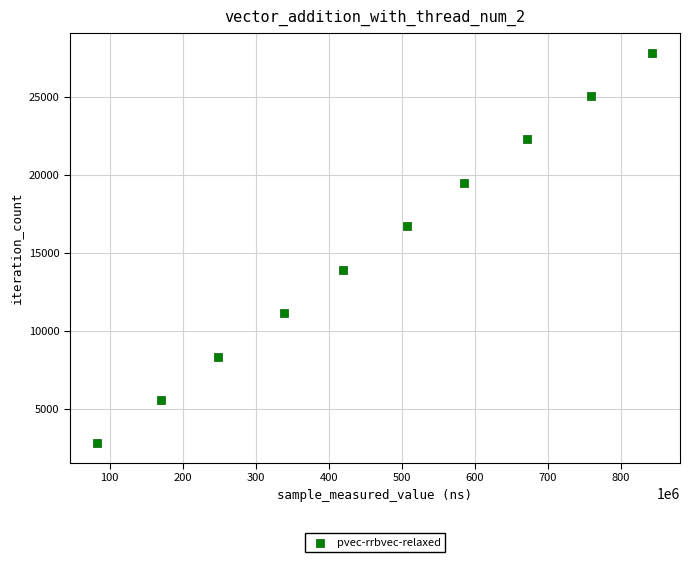

What is the range of Y values (max minus min)?

25083